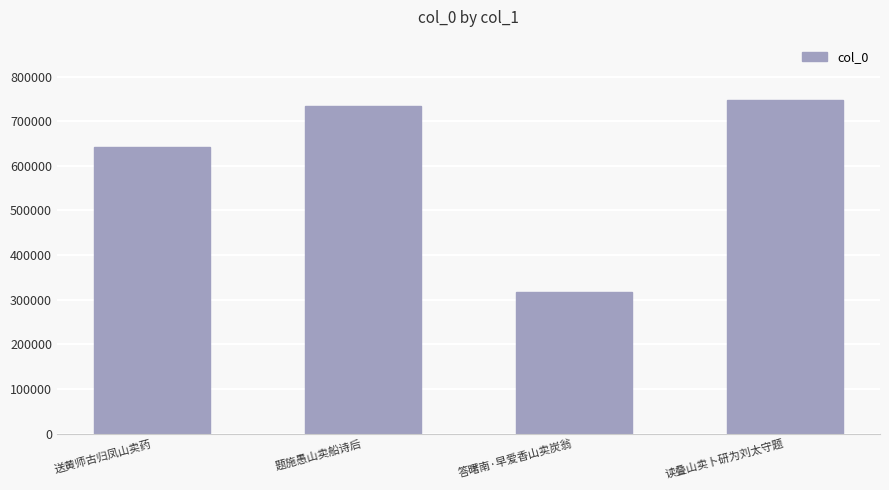

What is the average value?

610104